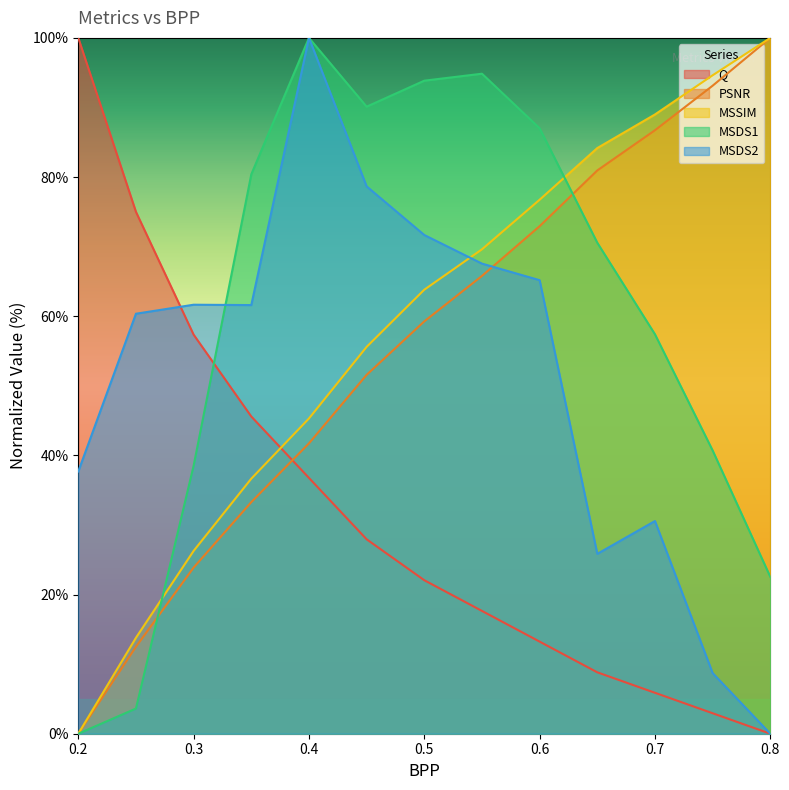

Reading left to right, list all the values displayed in this chart.

Q: 0.2=100.0	0.25=75.0	0.3=57.4	0.35=45.6	0.4=36.8	0.45=27.9	0.5=22.1	0.55=17.6	0.6=13.2	0.65=8.8	0.7=5.9	0.75=2.9	0.8=0.0
PSNR: 0.2=0.0	0.25=12.5	0.3=23.9	0.35=33.3	0.4=41.7	0.45=51.6	0.5=59.3	0.55=65.8	0.6=72.9	0.65=81.0	0.7=86.7	0.75=93.1	0.8=100.0
MSSIM: 0.2=0.0	0.25=13.8	0.3=26.3	0.35=36.7	0.4=45.3	0.45=55.6	0.5=63.8	0.55=69.6	0.6=76.7	0.65=84.2	0.7=89.0	0.75=94.6	0.8=100.0
MSDS1: 0.2=0.0	0.25=3.6	0.3=38.5	0.35=80.4	0.4=100.0	0.45=90.1	0.5=93.8	0.55=94.9	0.6=87.0	0.65=70.6	0.7=57.4	0.75=40.7	0.8=22.5
MSDS2: 0.2=37.7	0.25=60.4	0.3=61.7	0.35=61.6	0.4=100.0	0.45=78.7	0.5=71.7	0.55=67.6	0.6=65.2	0.65=25.8	0.7=30.6	0.75=8.7	0.8=0.0